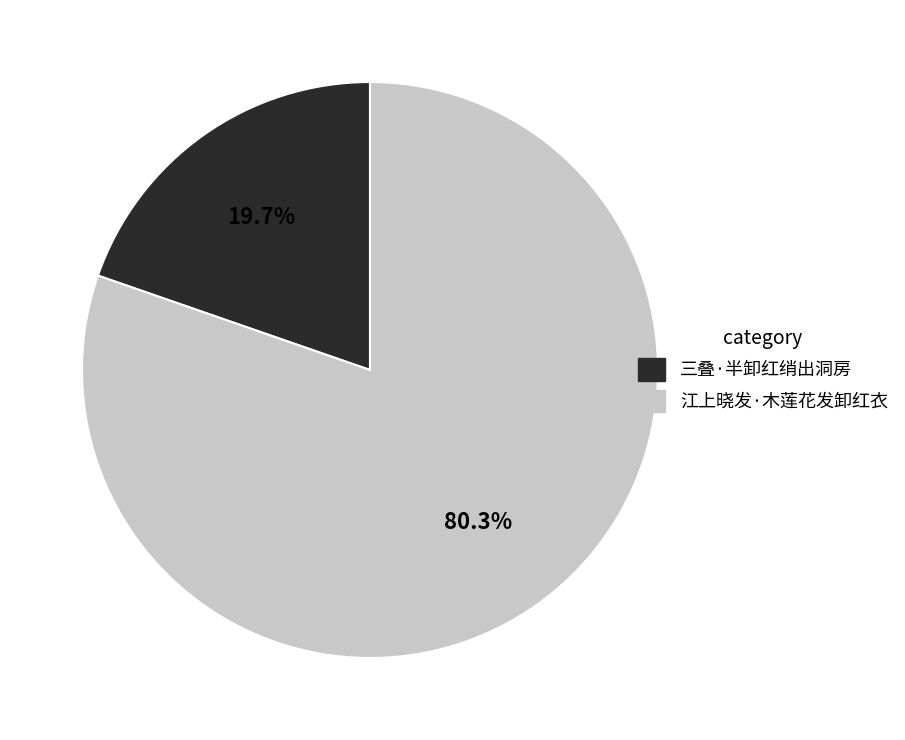

Which category has the smallest portion of the pie?

三叠·半卸红绡出洞房